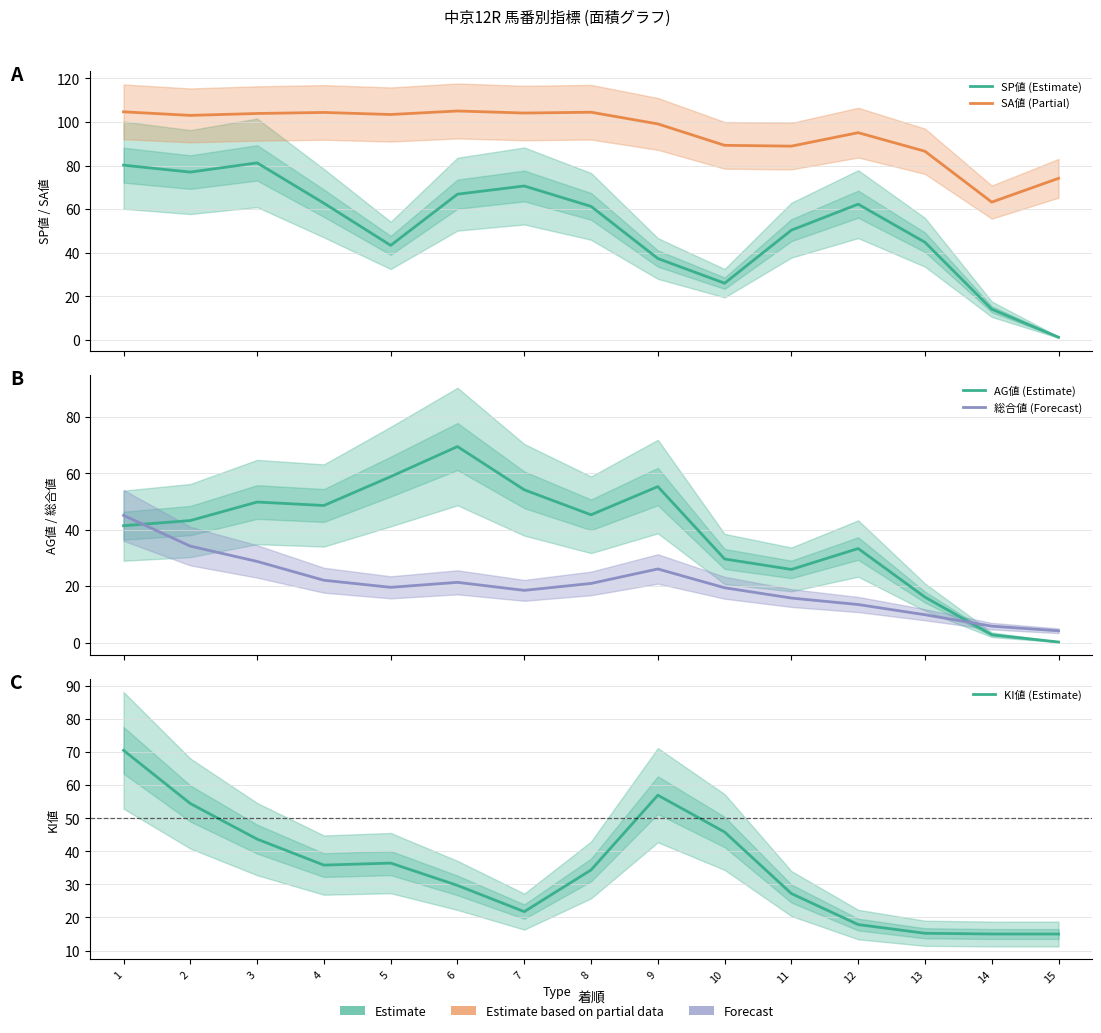

True or false: SP値 (Estimate) and KI値 (Estimate) cross at least once.

True